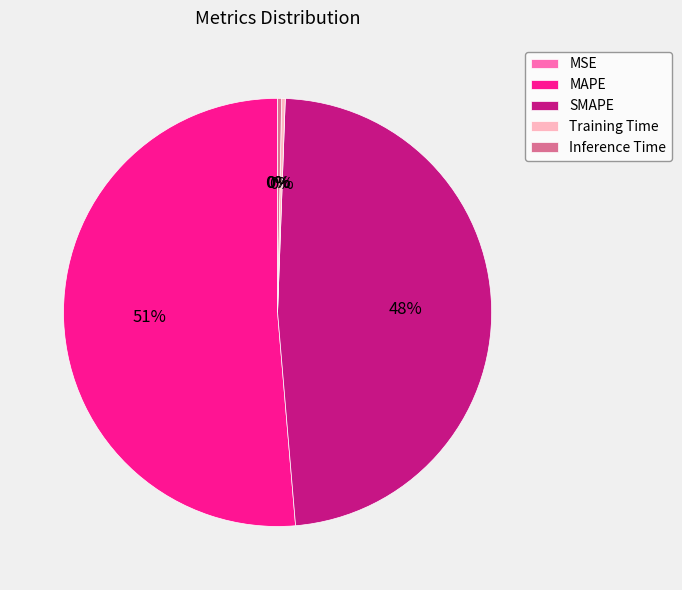

Combined, do Inference Time and SMAPE account for over 50%?

No